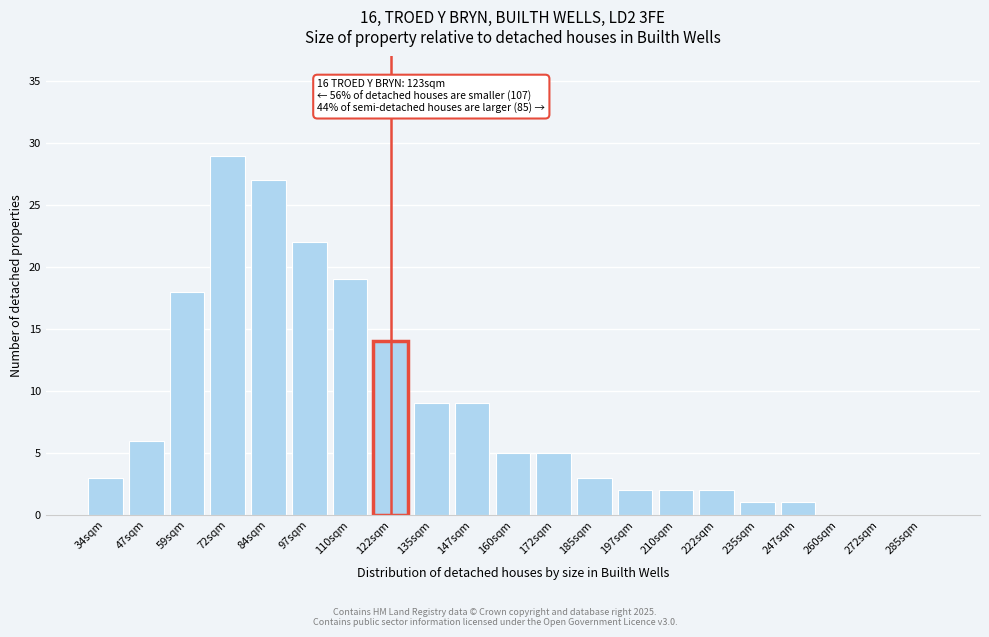

Reading left to right, transcribe all the data shown in this chart.

34sqm=3	47sqm=6	59sqm=18	72sqm=29	84sqm=27	97sqm=22	110sqm=19	122sqm=14	135sqm=9	147sqm=9	160sqm=5	172sqm=5	185sqm=3	197sqm=2	210sqm=2	222sqm=2	235sqm=1	247sqm=1	260sqm=0	272sqm=0	285sqm=0